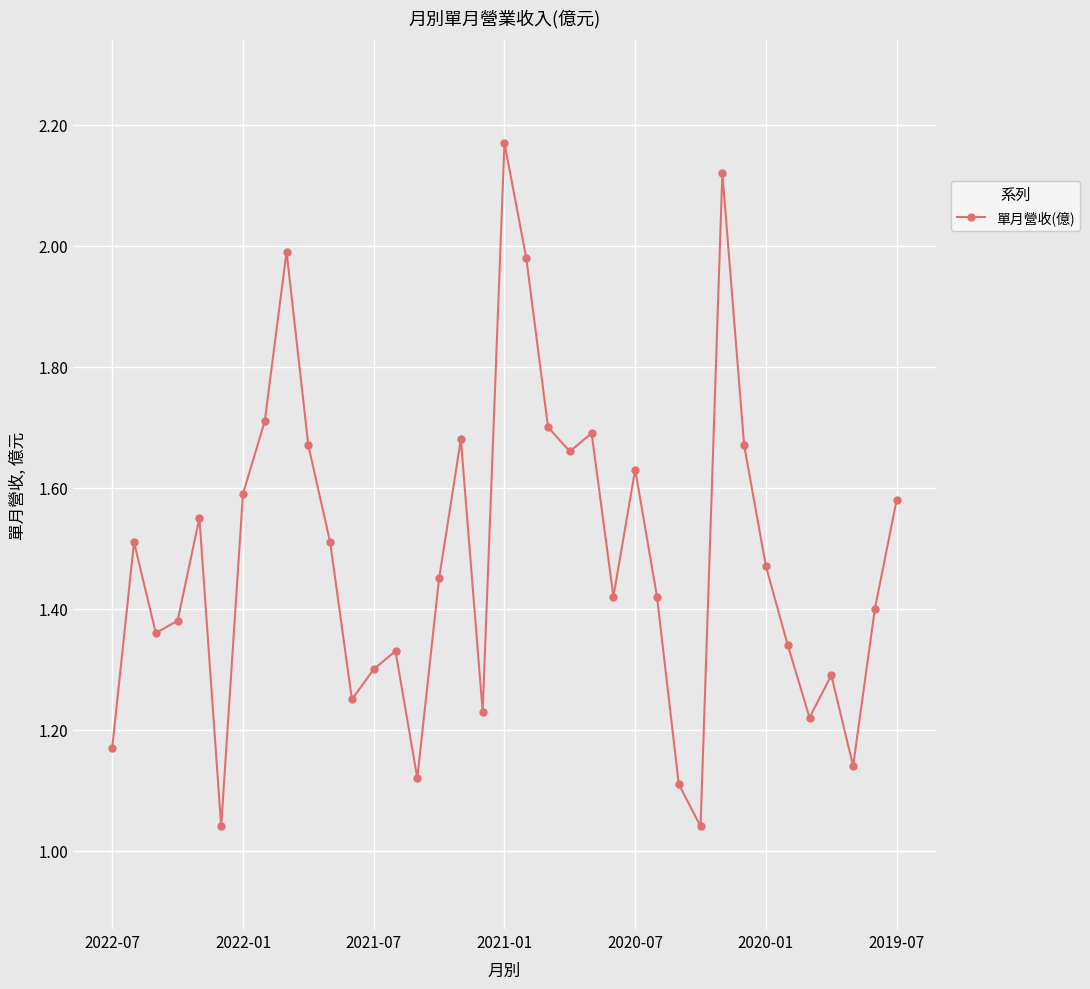

How many categories are shown in the chart?

37